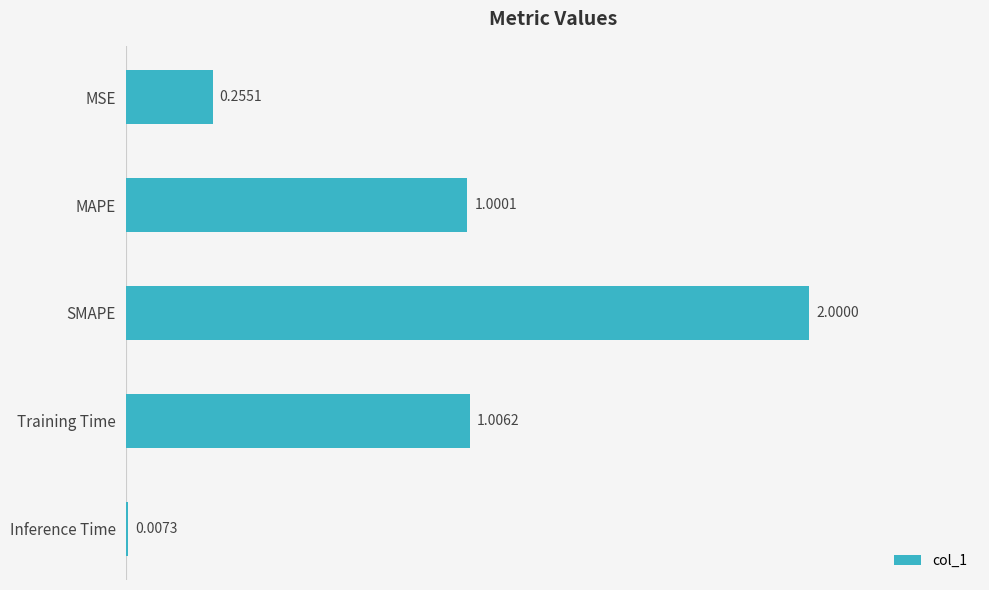

Where is the data nearest to the value 1?

MAPE